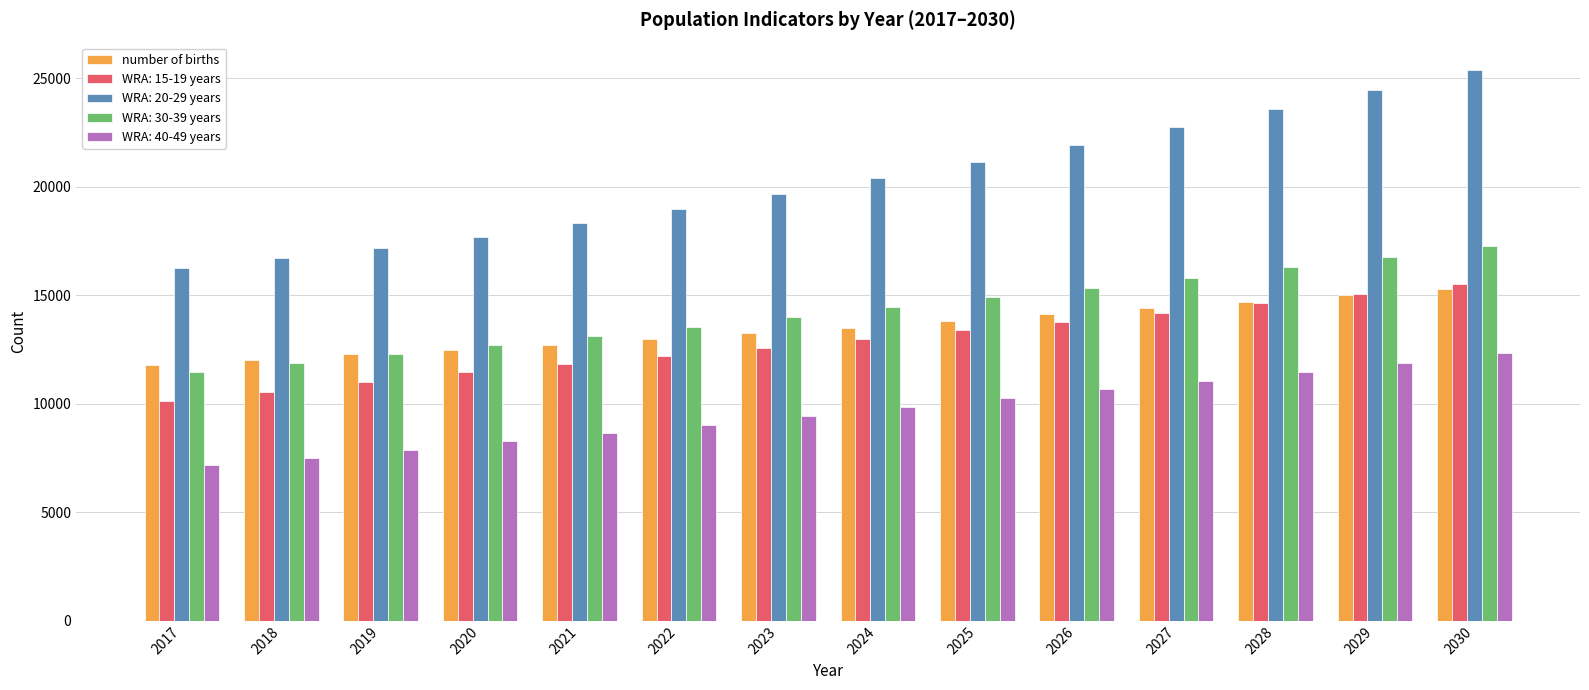

Count the number of categories in the chart.

14